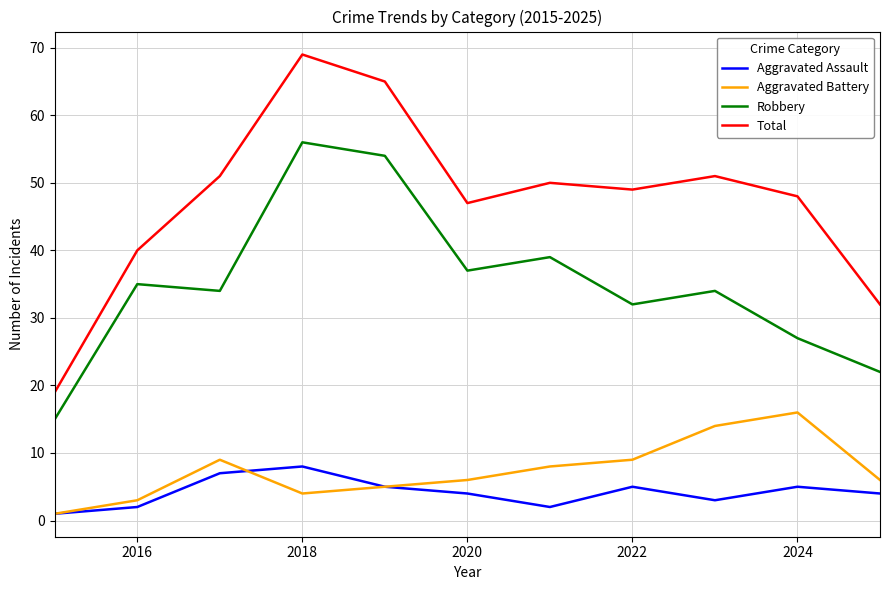

Which series has the largest total across all categories?

Total